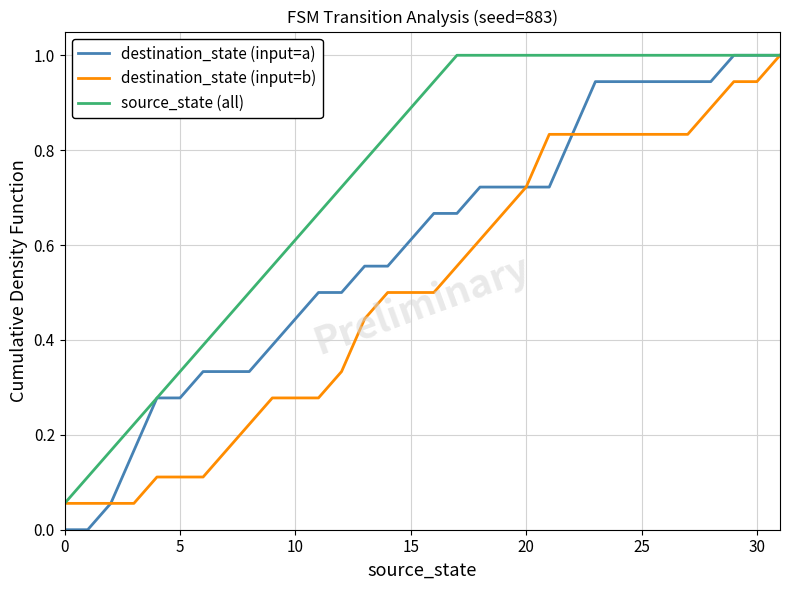

Rank the series by their average value, from highest to lowest.

source_state (all), destination_state (input=a), destination_state (input=b)